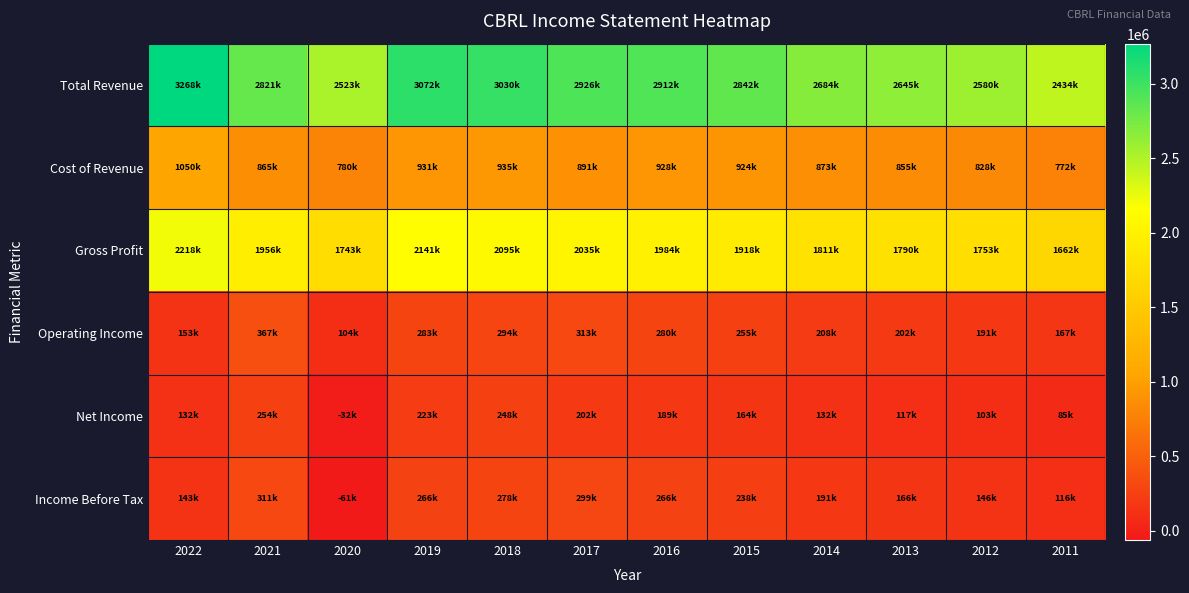

Which series changed the most between 2015 and 2013?

Total Revenue